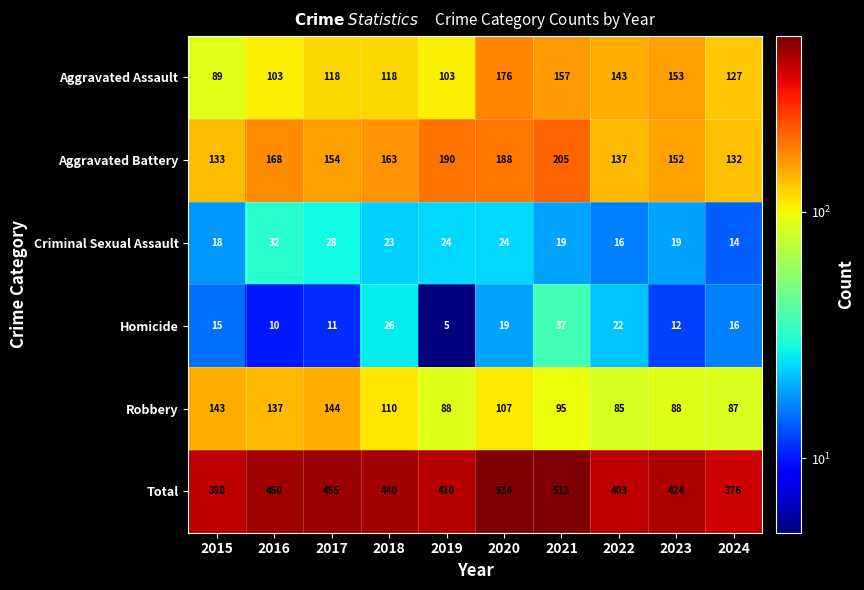

Which label corresponds to the largest value in the chart?

2020